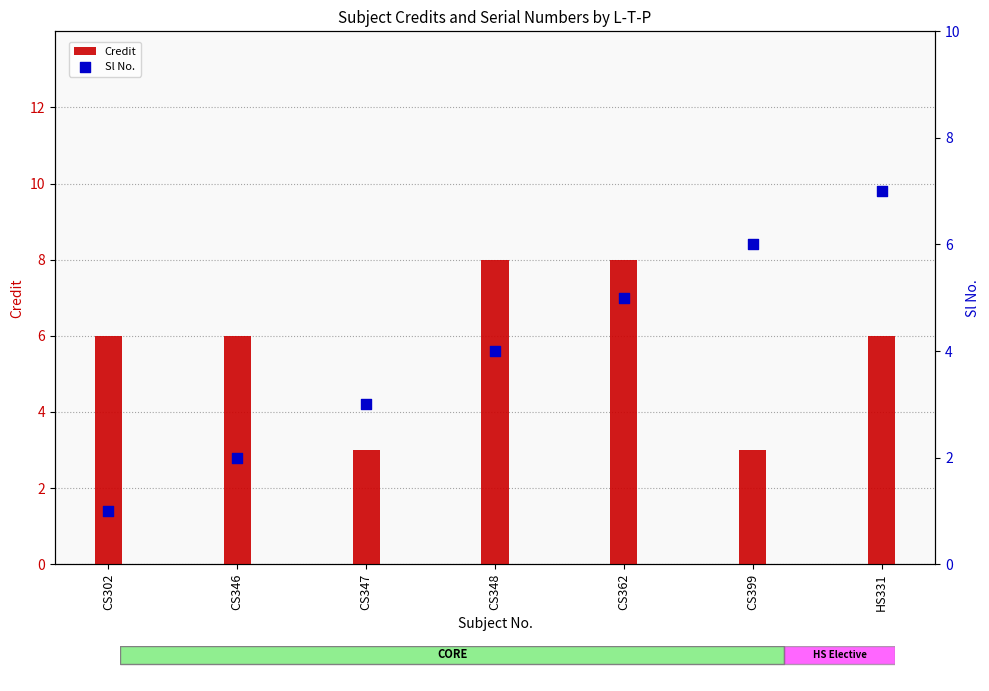

Which series contains the highest Y value?

Credit